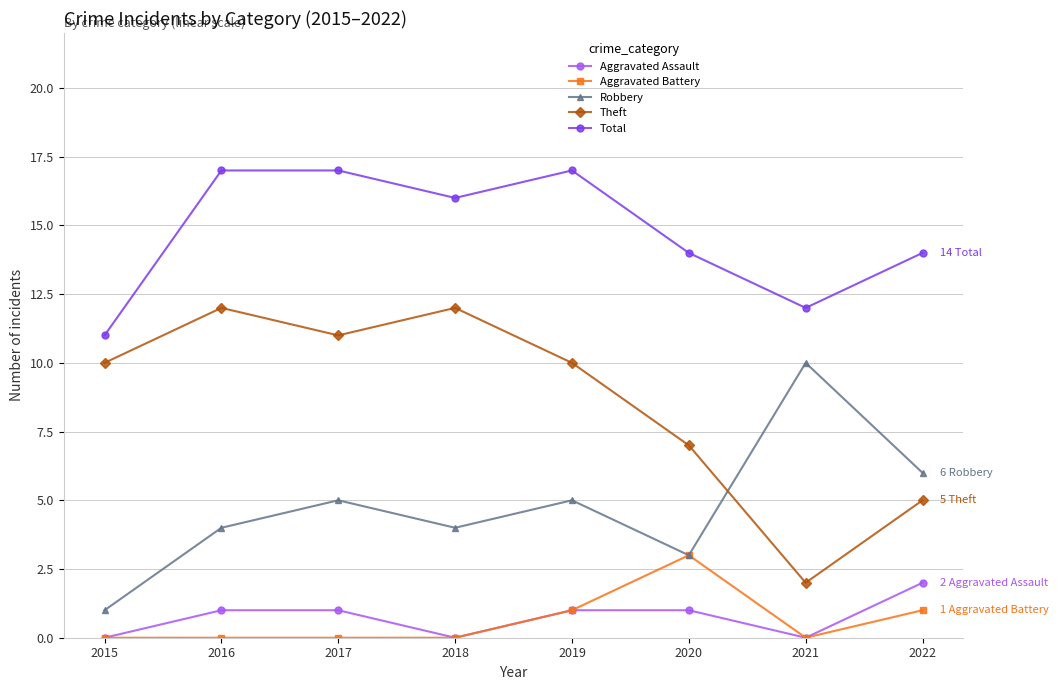

What is the difference between the highest and lowest values at 2016?

17